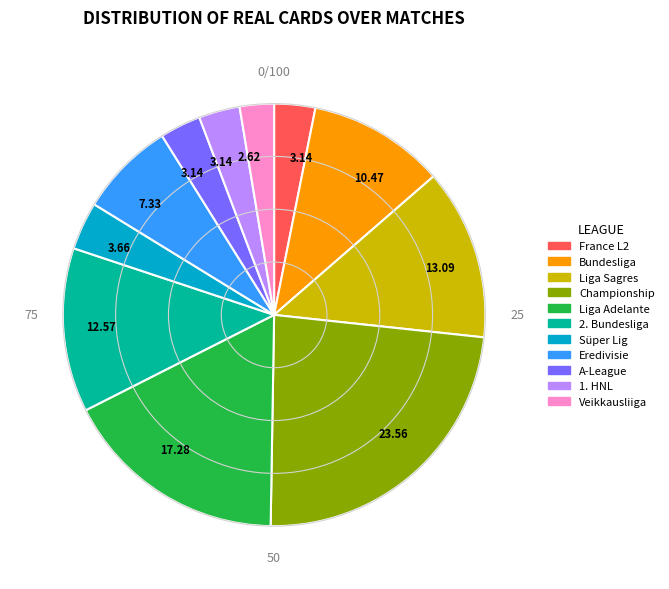

Does any single category account for the majority?

No